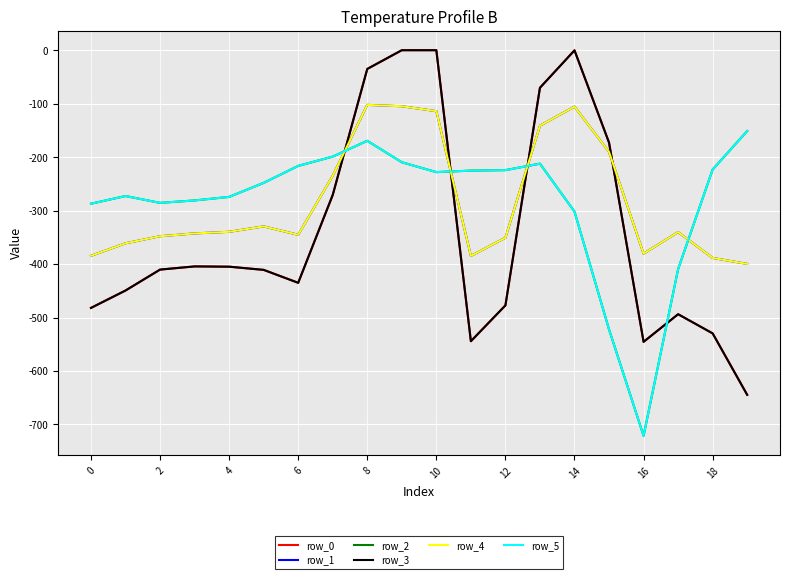

Is this an area chart (filled region under the line)?

No